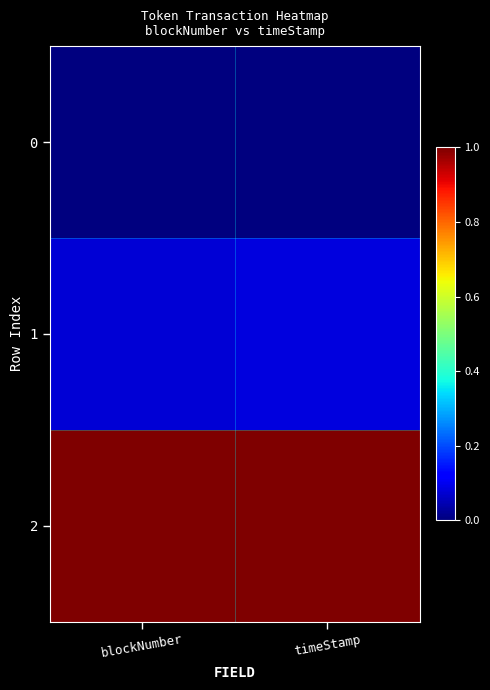

Which has a higher value, blockNumber or timeStamp?

blockNumber